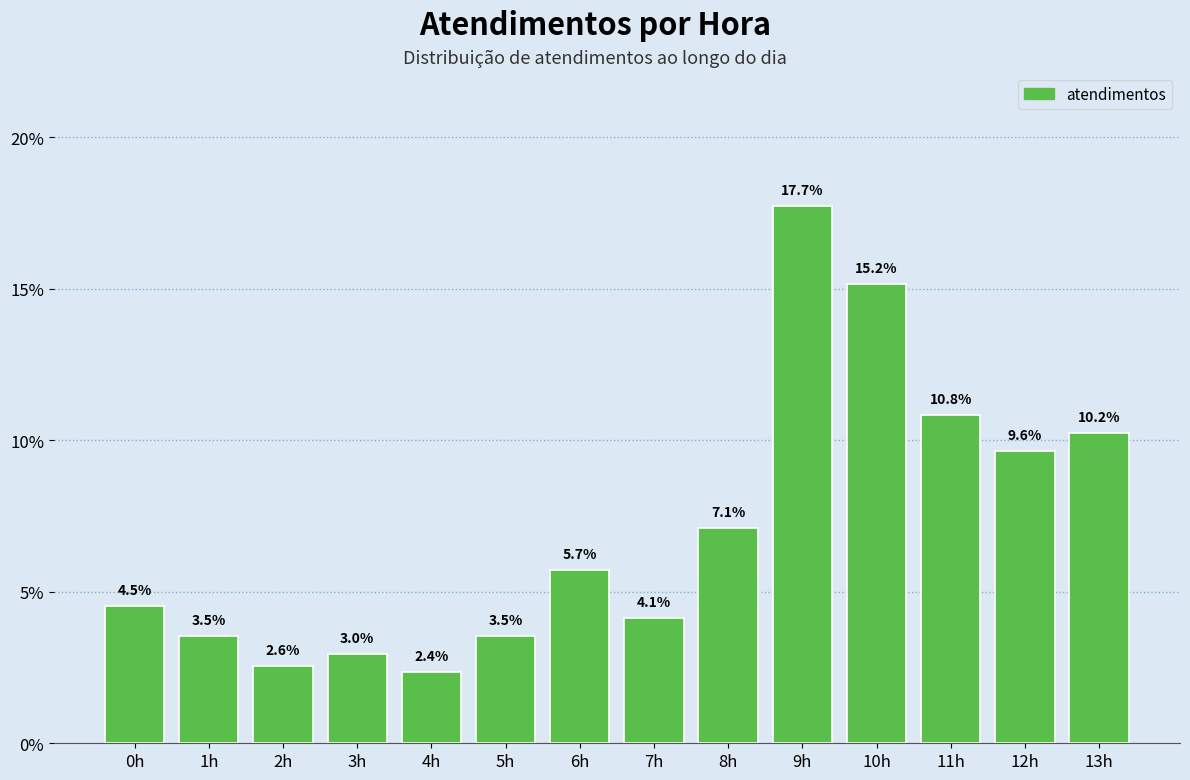

Reading left to right, transcribe all the data shown in this chart.

4.5	3.5	2.6	3.0	2.4	3.5	5.7	4.1	7.1	17.7	15.2	10.8	9.6	10.2